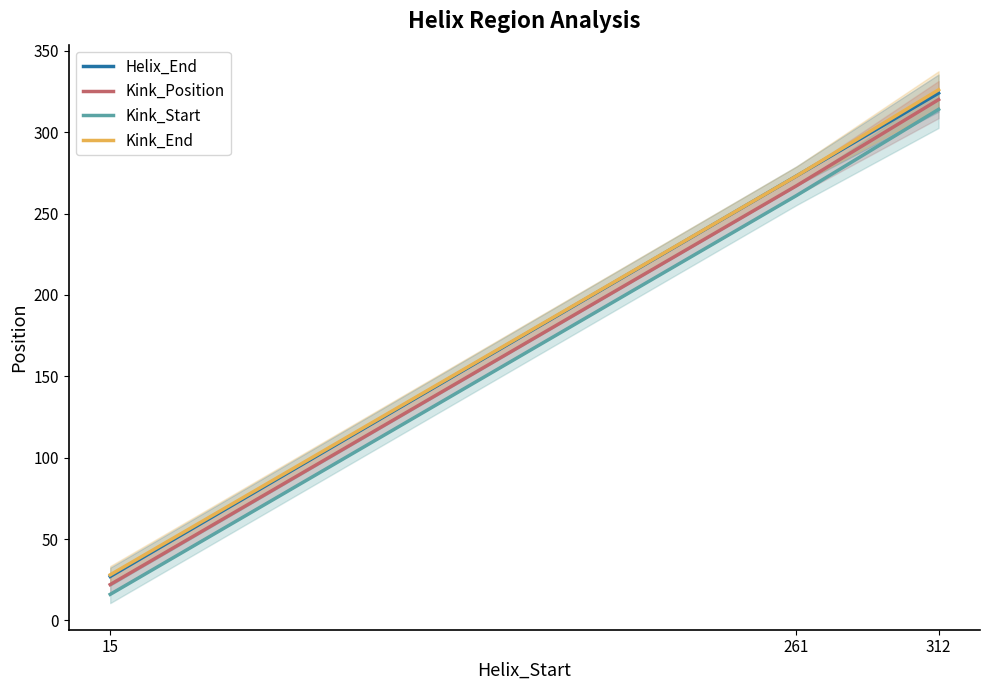

At which label is Helix_End closest to 175?

261